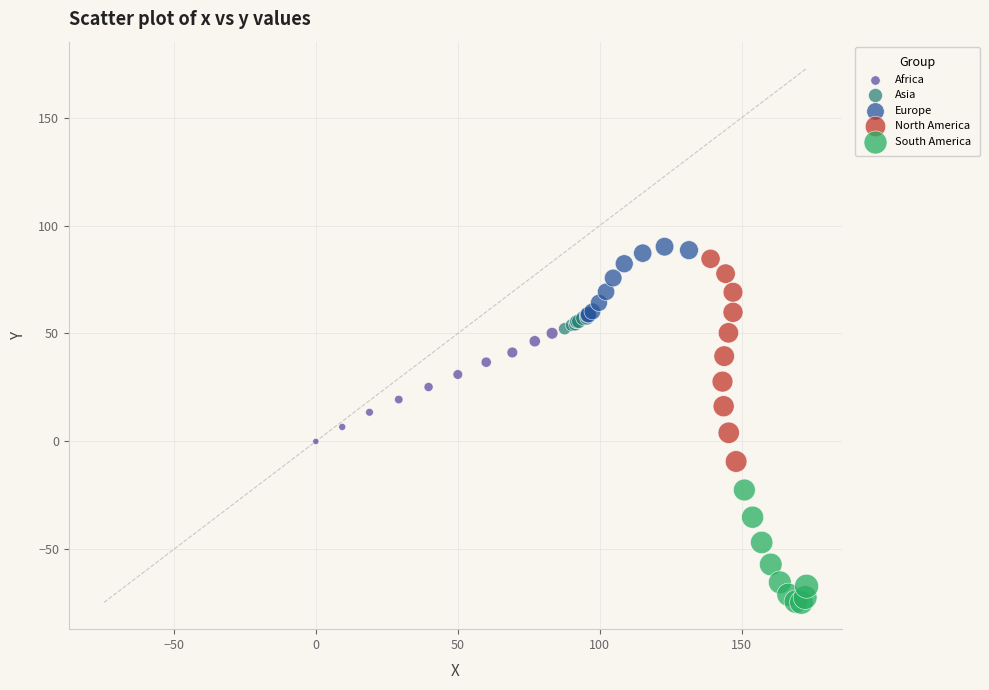

Which series has the largest Y range (max minus min)?

North America